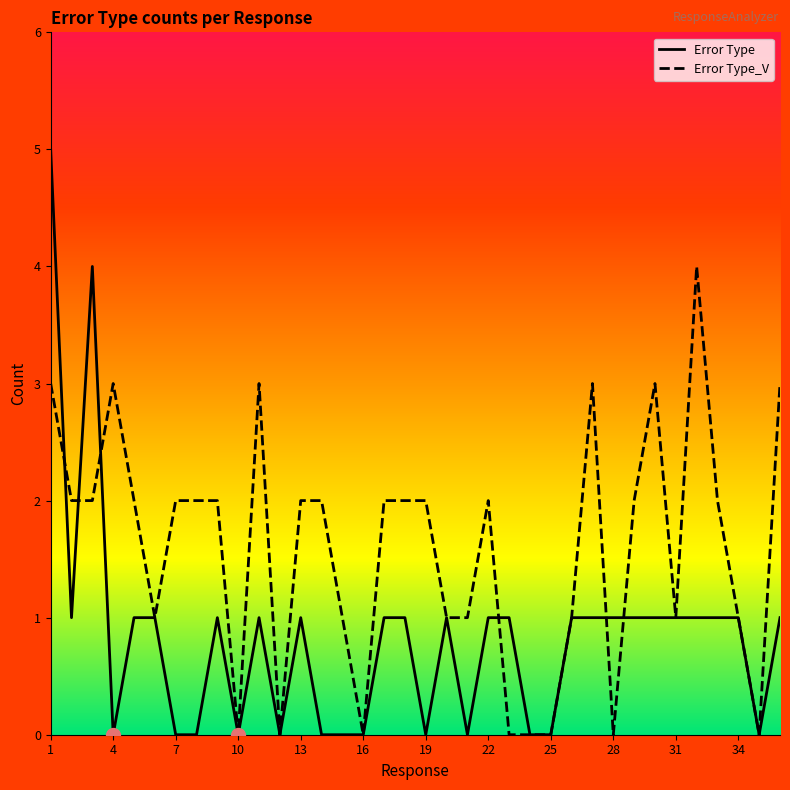

Count the Error Type values in the range 0 to 1.

34